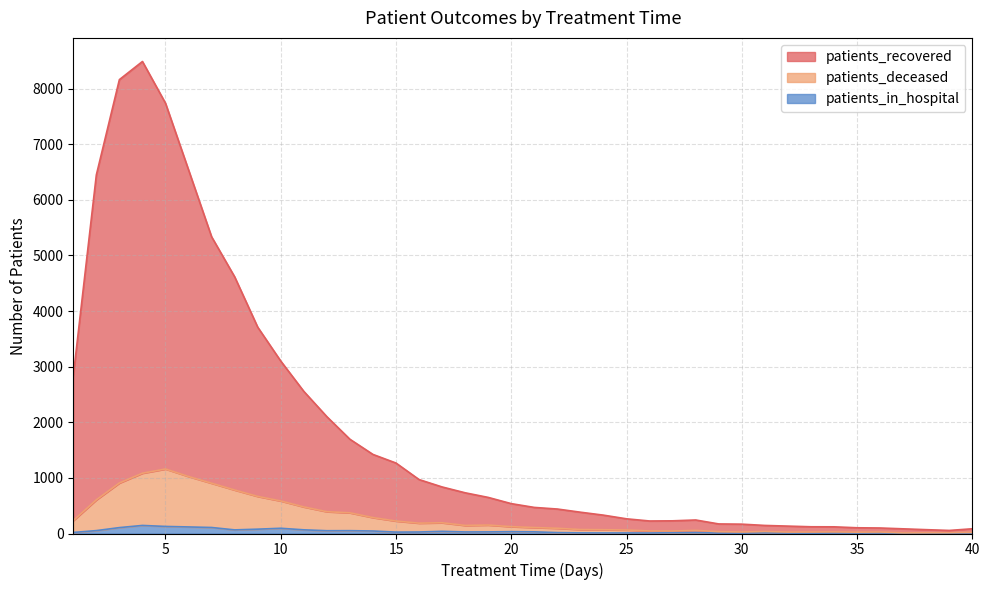

At which label does patients_deceased reach its peak?

5